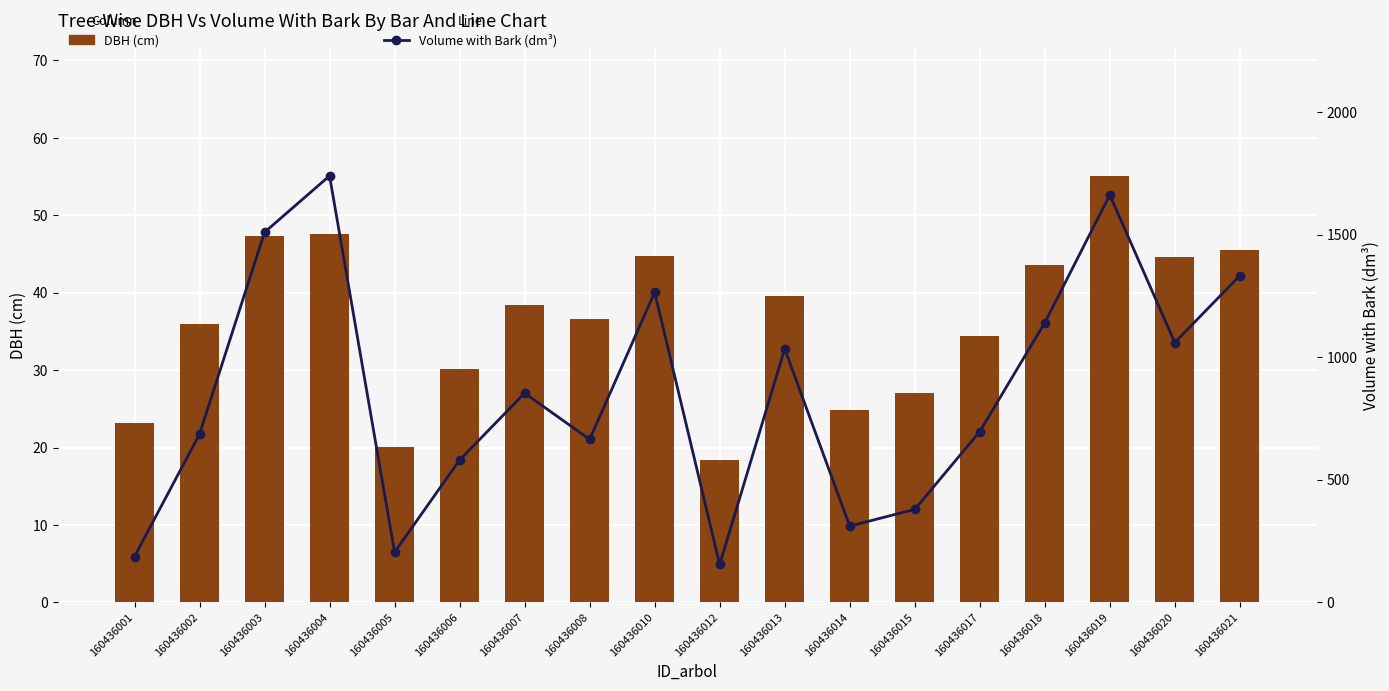

What is the difference between the DBH (cm) values at 160436017 and 160436020?

10.2